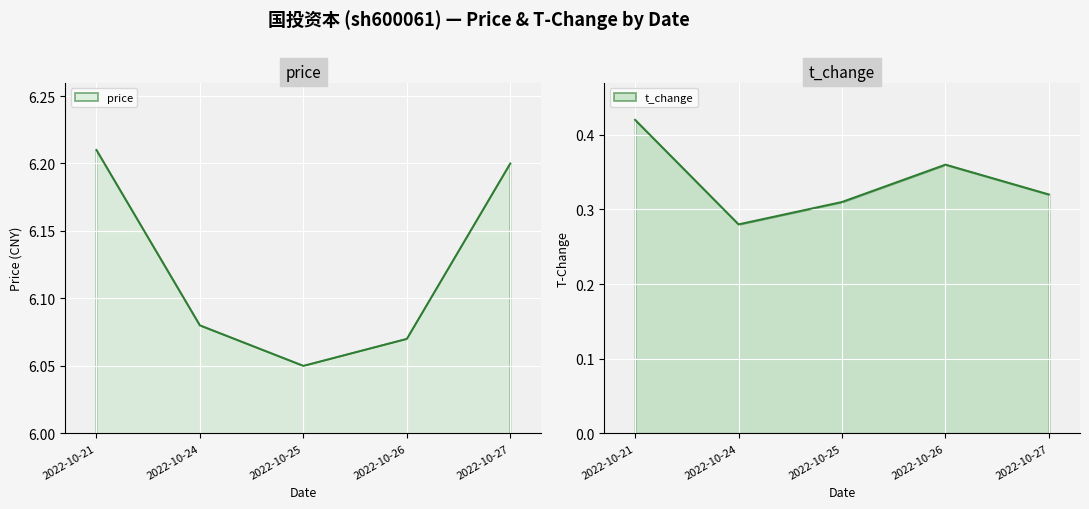

Where is the first local minimum for price?

2022-10-25